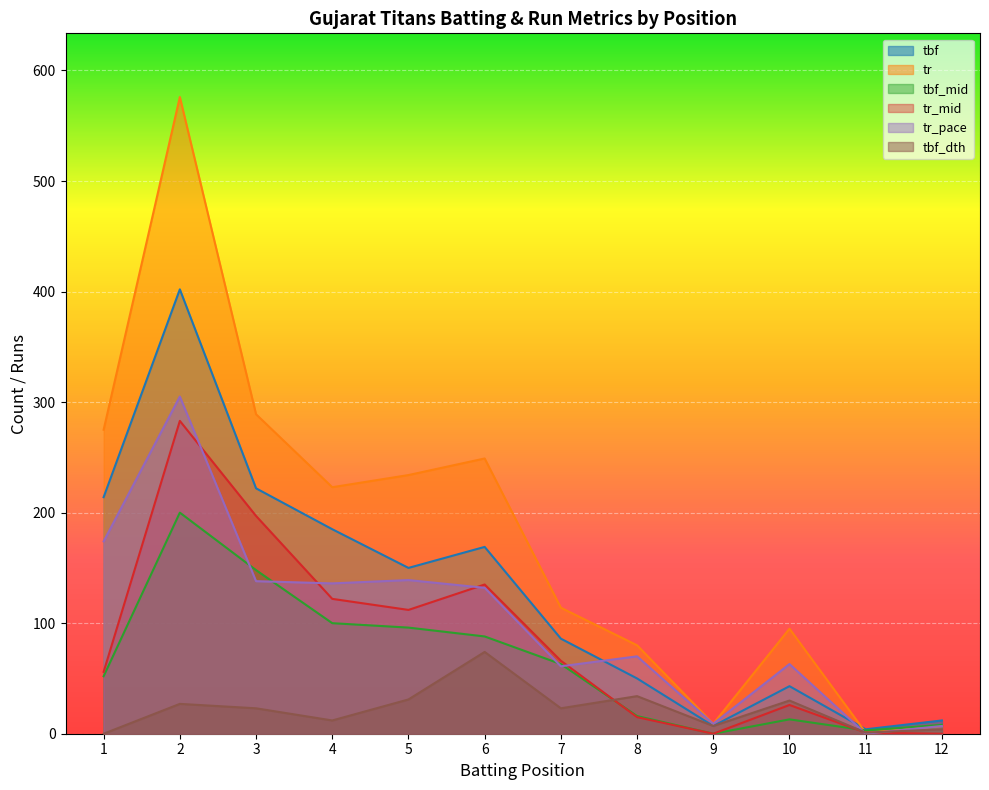

What is the difference between the maximum and minimum values in the tr series?

575